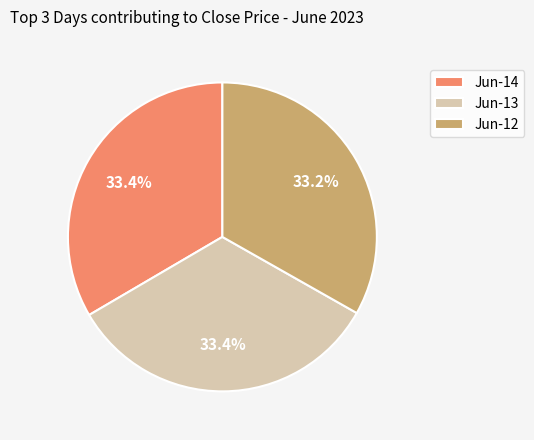

What is the ratio of the value at Jun-13 to the value at Jun-14?

1.0